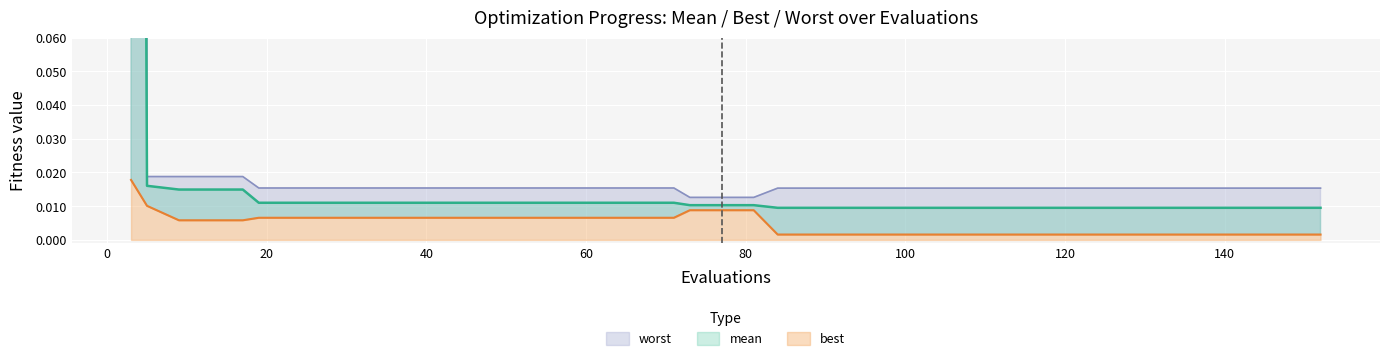

Which category has the highest value across all series?

3